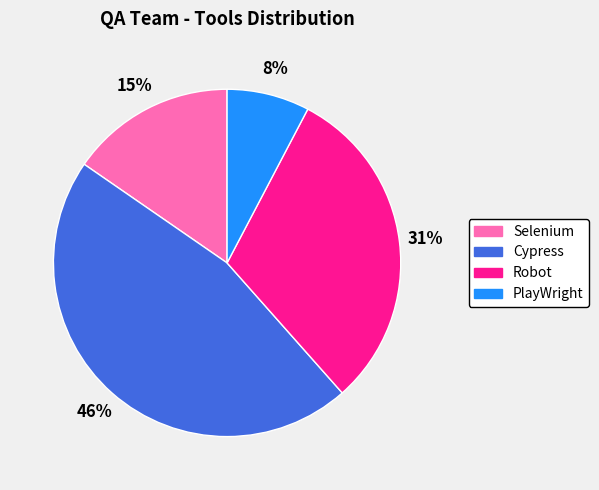

Is the sum of Cypress and Selenium greater than half?

Yes